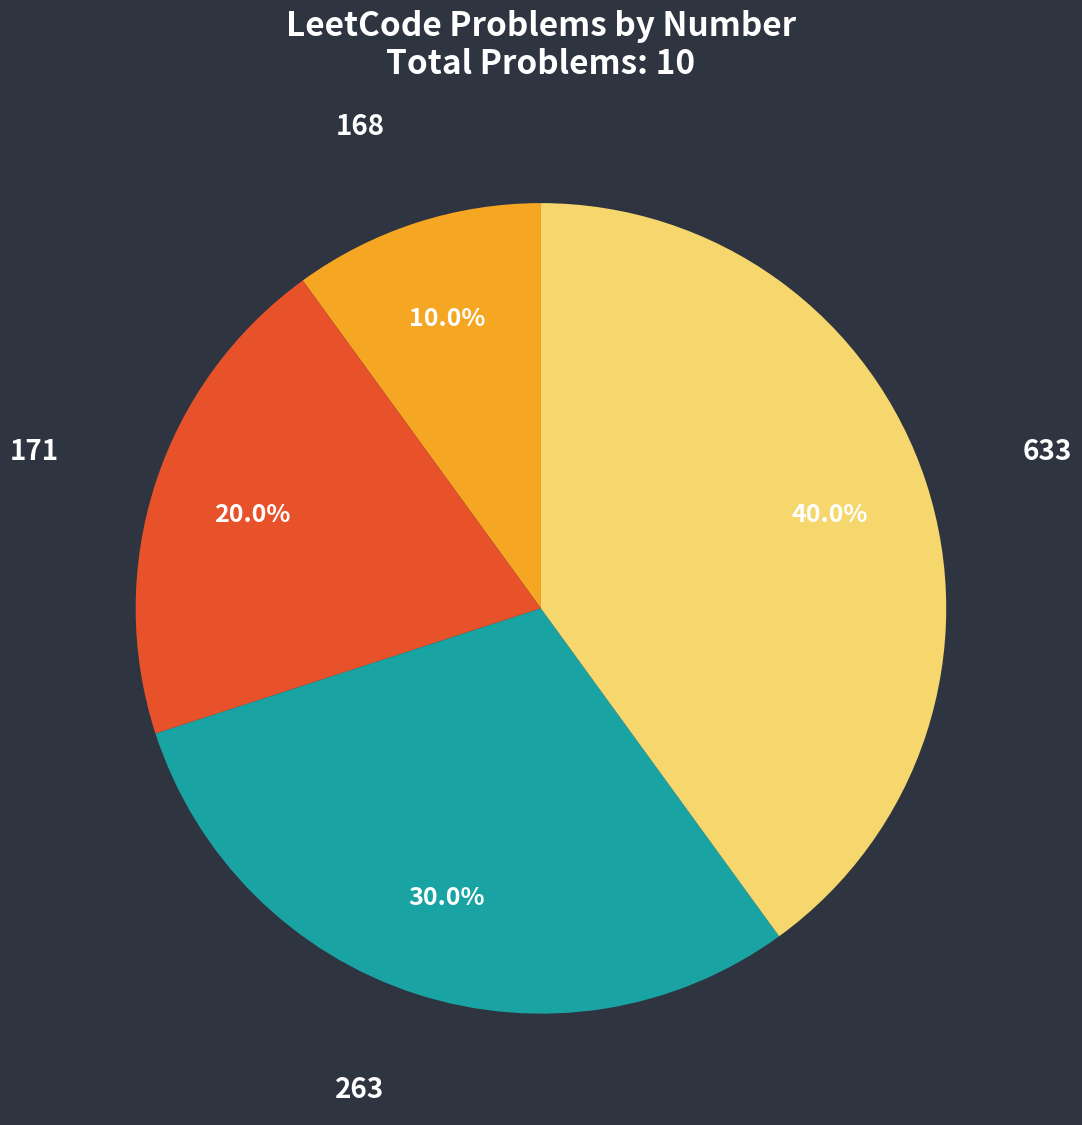

What portion of the pie excludes 633?

60.0%